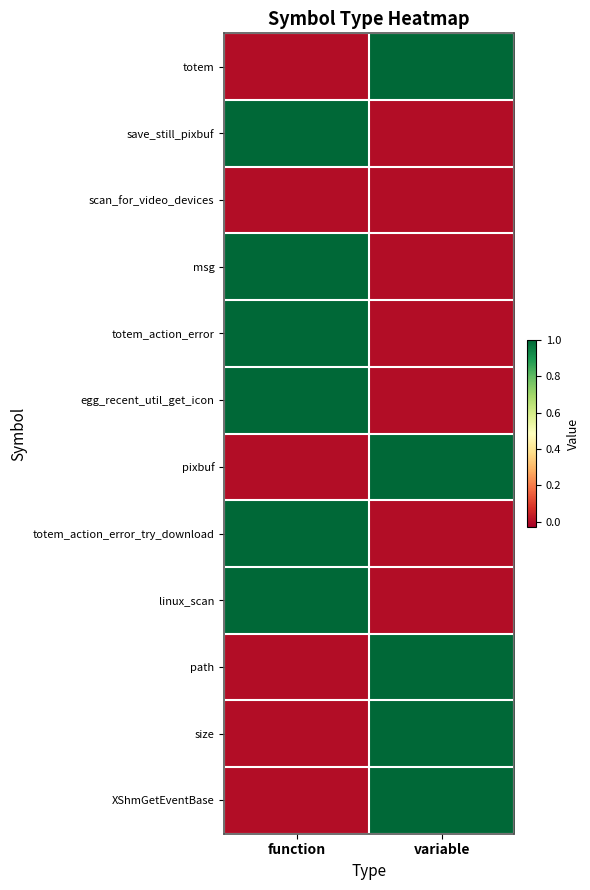

What is the maximum value shown in the chart?

1